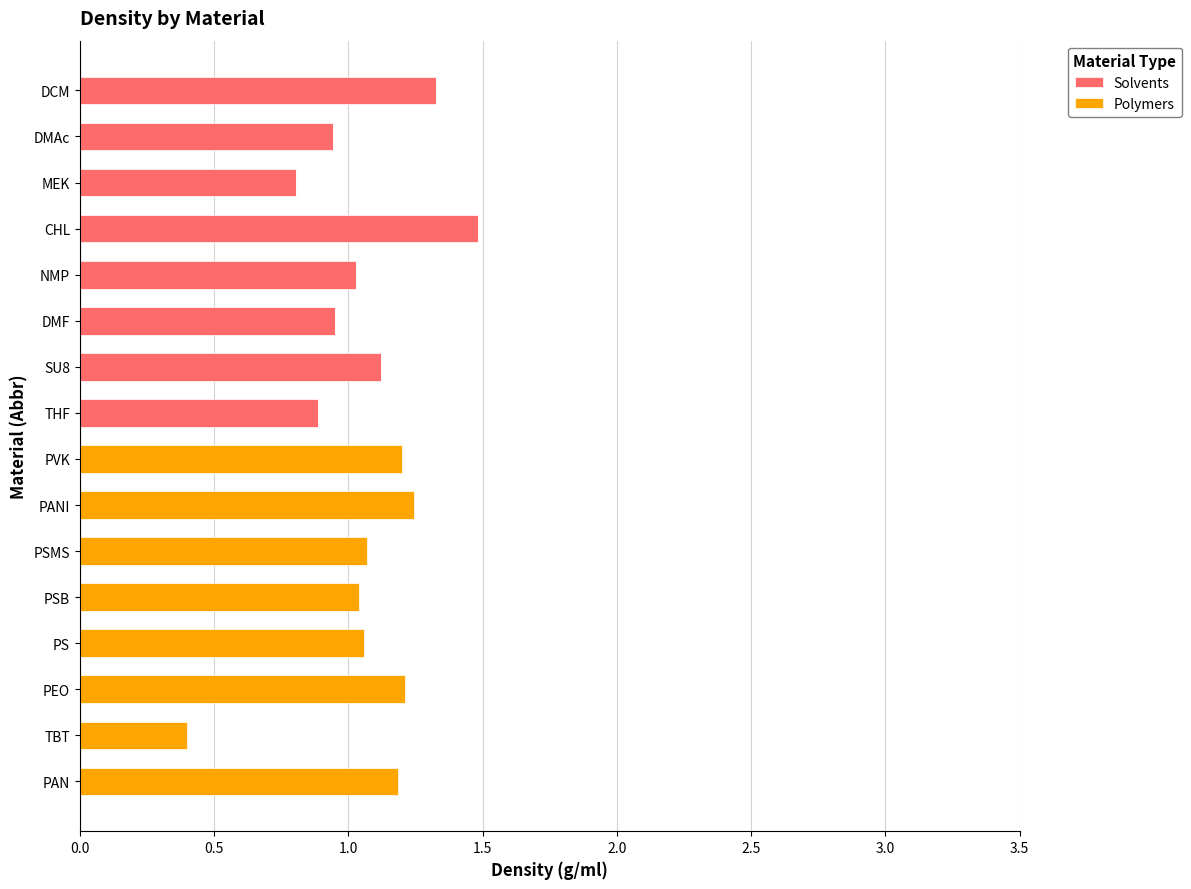

Is it true that Solvents equals 0.7 at PANI?

False